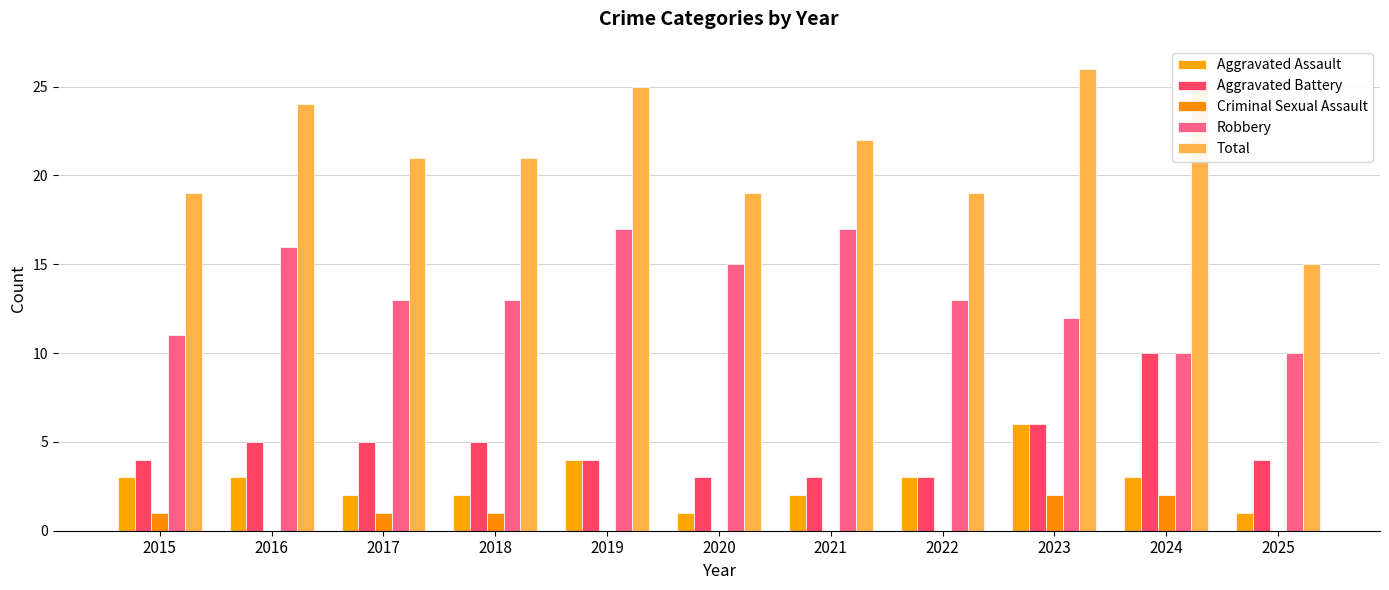

Is it true that Criminal Sexual Assault equals -1 at 2016?

False